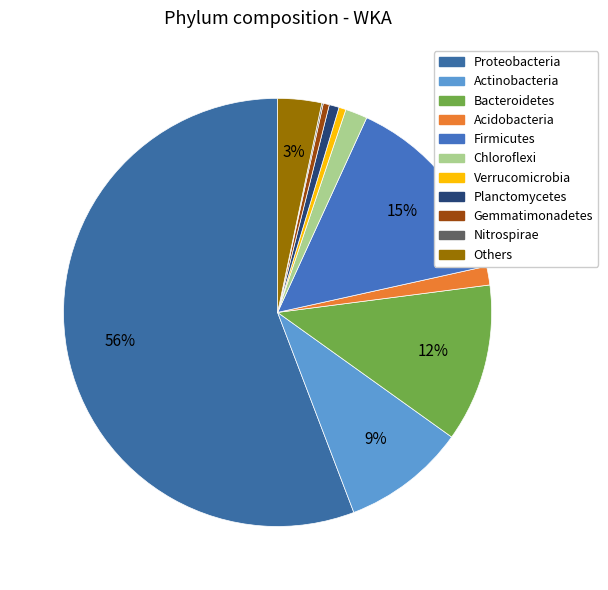

Count the number of slices in the pie.

11